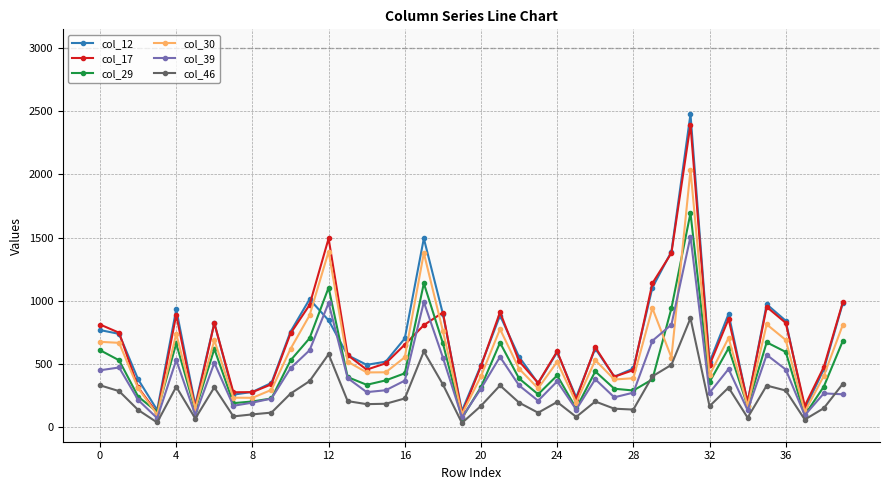

What is the difference between the second highest and minimum values in the col_17 series?

1386